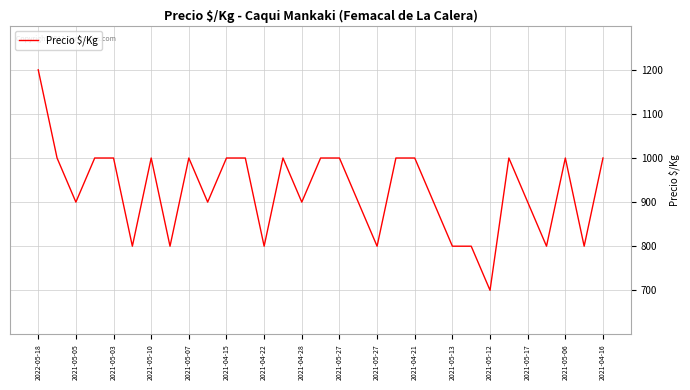

Reading left to right, transcribe all the data shown in this chart.

1200	1000	900	1000	1000	800	1000	800	1000	900	1000	1000	800	1000	900	1000	1000	900	800	1000	1000	900	800	800	700	1000	900	800	1000	800	1000